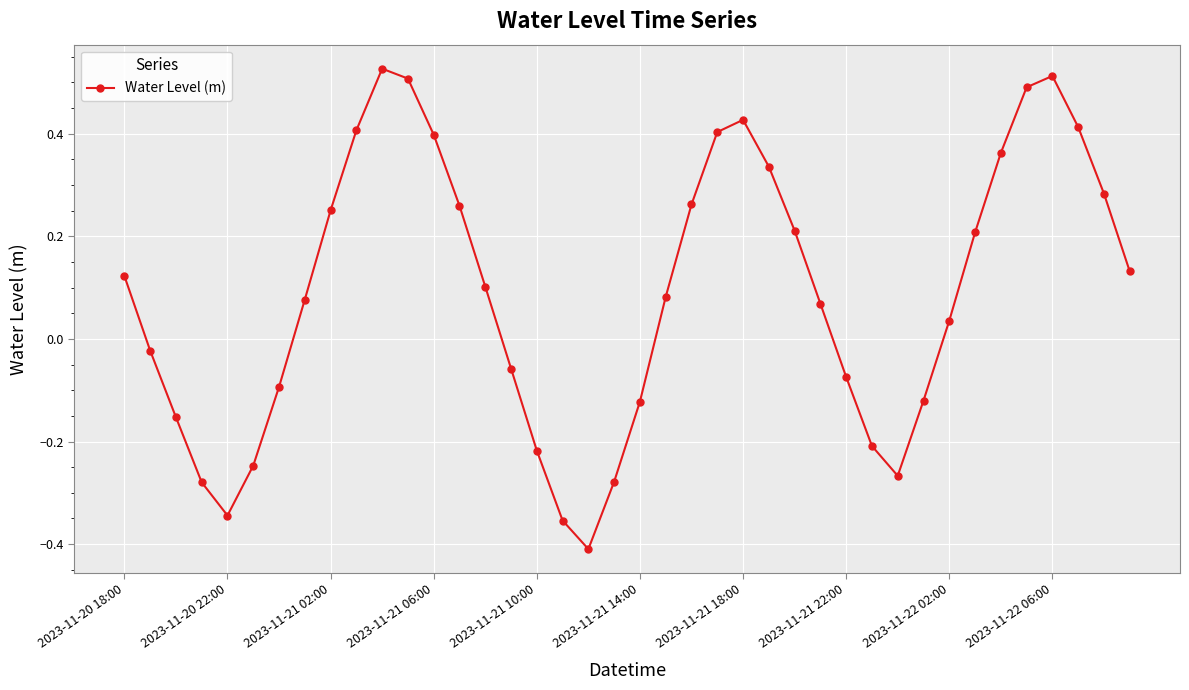

What is the sum of all values?

3.6